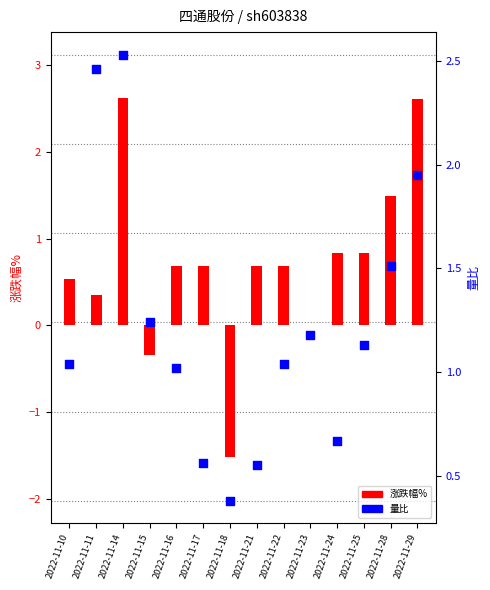

Is the value of 涨跌幅% at 2022-11-22 greater than the value of 量比 at 2022-11-23?

No